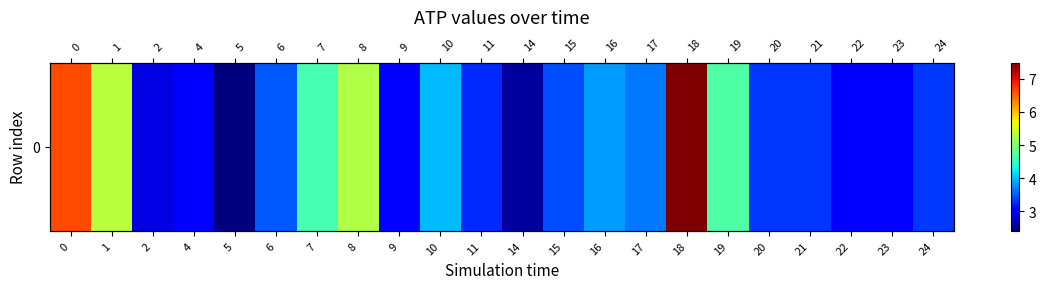

True or false: the data shows 6.6 at 0.

True